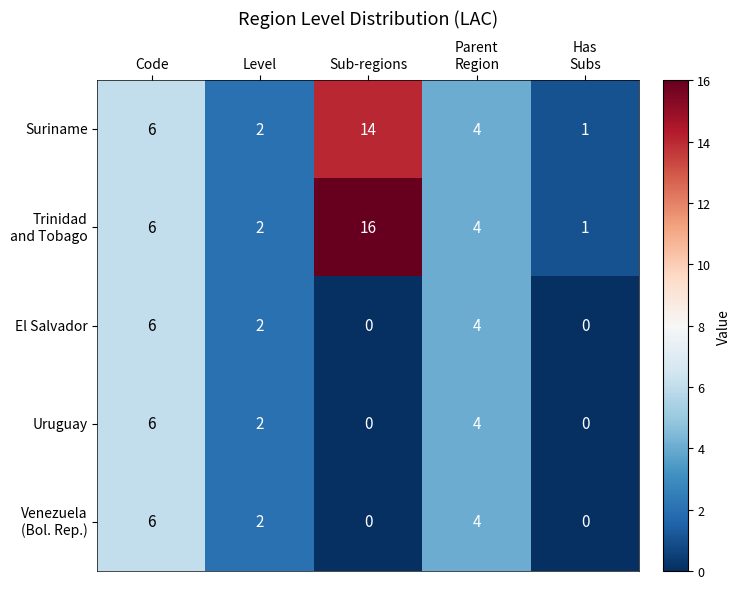

What is the difference between the second highest and second lowest values in the Suriname series?

4